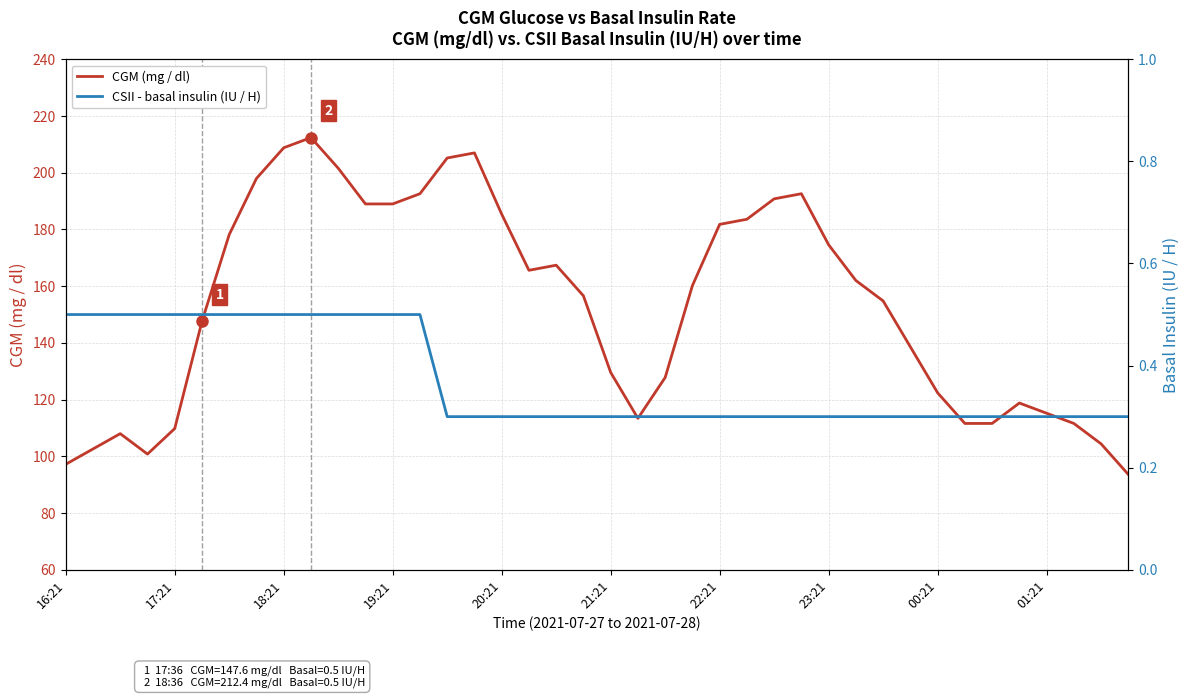

Reading left to right, extract all data points from this chart.

CGM (mg / dl): 97.2	102.6	108.0	100.8	109.8	147.6	178.2	198.0	208.8	212.4	201.6	189.0	189.0	192.6	205.2	207.0	185.4	165.6	167.4	156.6	129.6	113.4	127.8	160.2	181.8	183.6	190.8	192.6	174.6	162.0	154.8	138.6	122.4	111.6	111.6	118.8	115.2	111.6	104.4	93.6
CSII - basal insulin (IU / H): 0.5	0.5	0.5	0.5	0.5	0.5	0.5	0.5	0.5	0.5	0.5	0.5	0.5	0.5	0.3	0.3	0.3	0.3	0.3	0.3	0.3	0.3	0.3	0.3	0.3	0.3	0.3	0.3	0.3	0.3	0.3	0.3	0.3	0.3	0.3	0.3	0.3	0.3	0.3	0.3